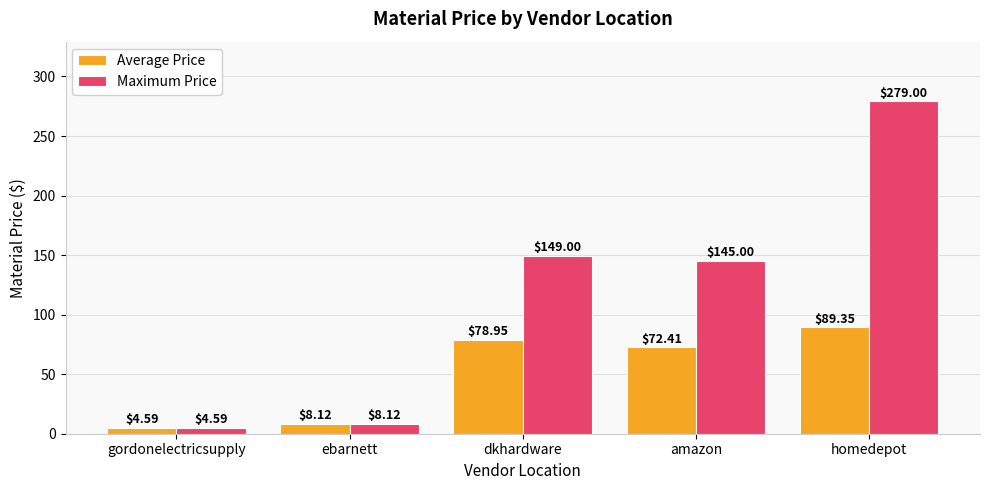

What is the sum of all Maximum Price values?

585.7